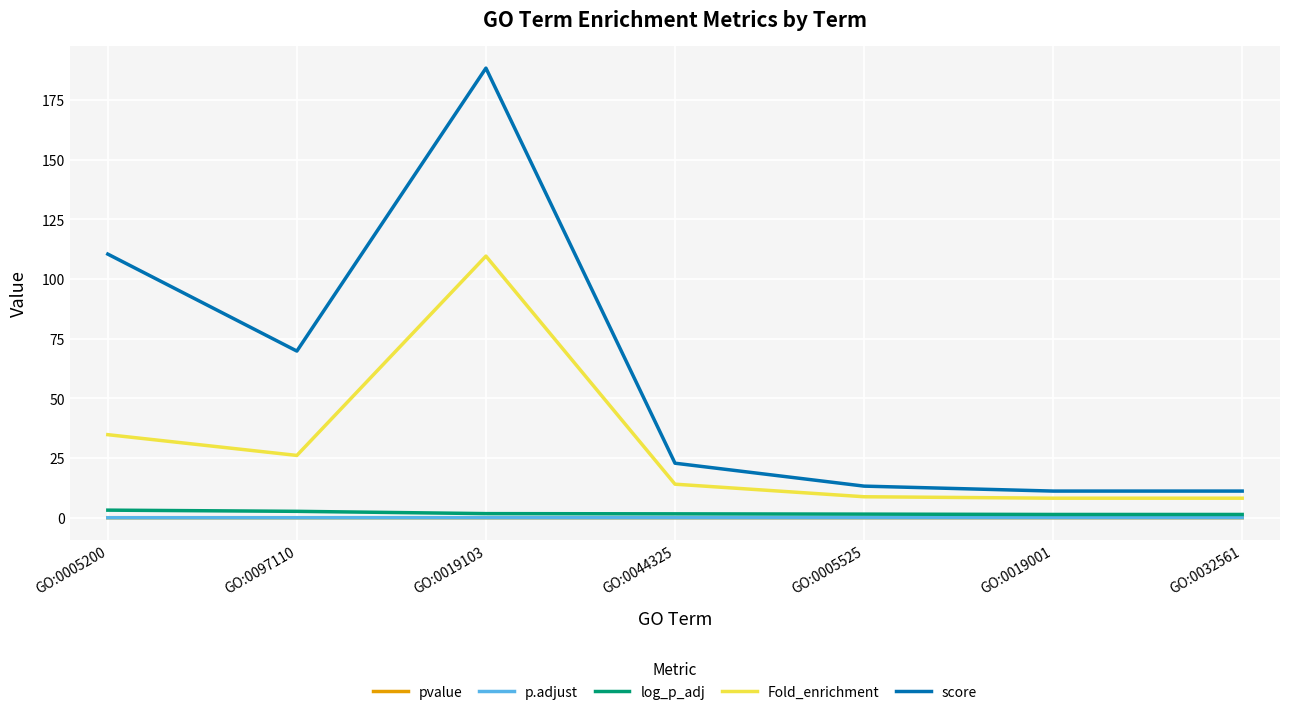

True or false: Fold_enrichment and pvalue cross at least once.

False